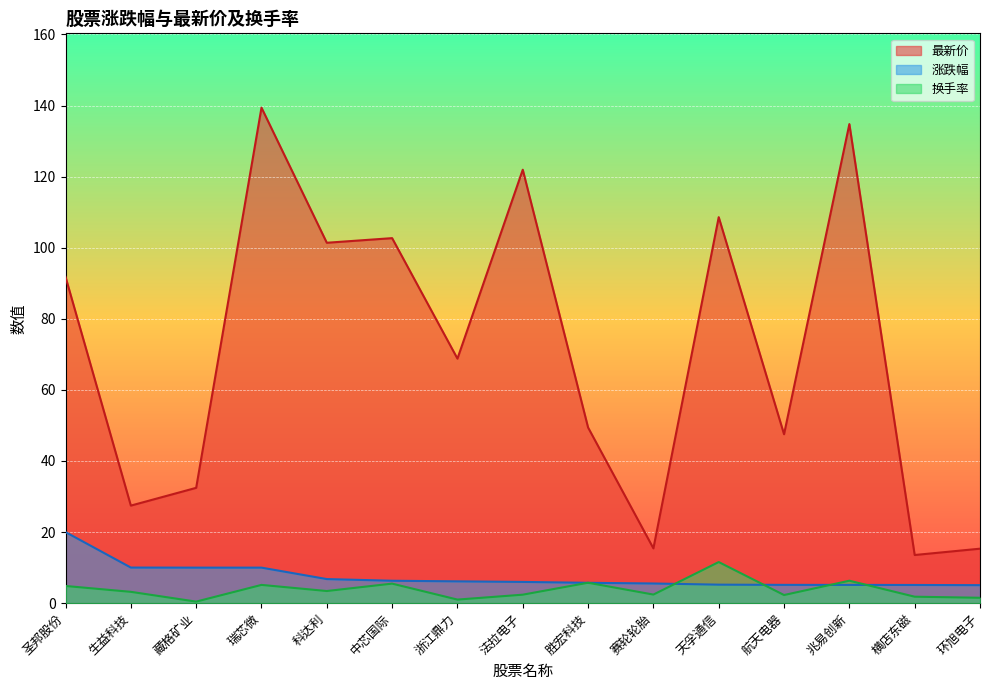

What is the approximate value of 换手率 at 航天电器?

2.3